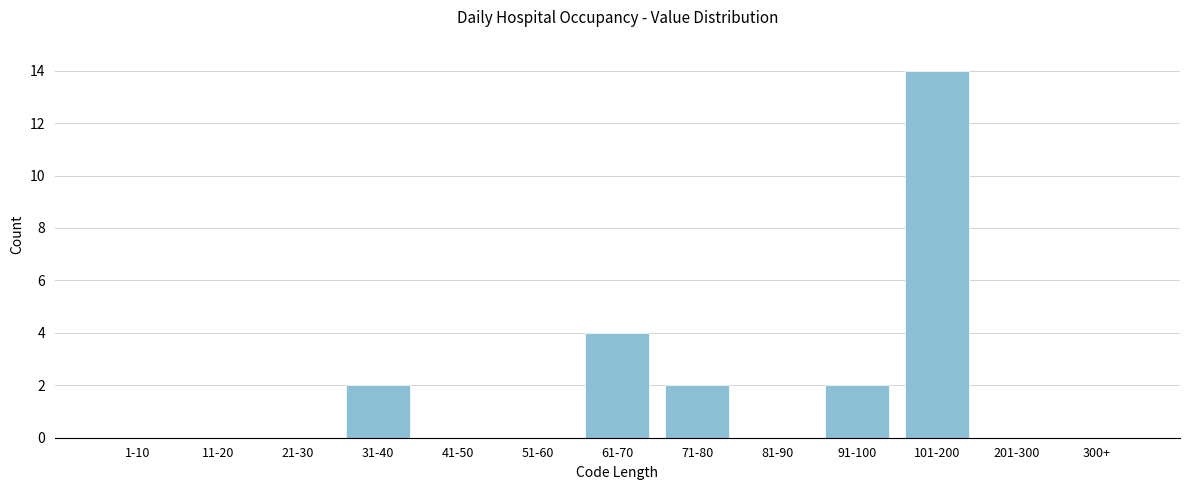

Reading left to right, what are all the values shown in this chart?

1-10=0	11-20=0	21-30=0	31-40=2	41-50=0	51-60=0	61-70=4	71-80=2	81-90=0	91-100=2	101-200=14	201-300=0	300+=0